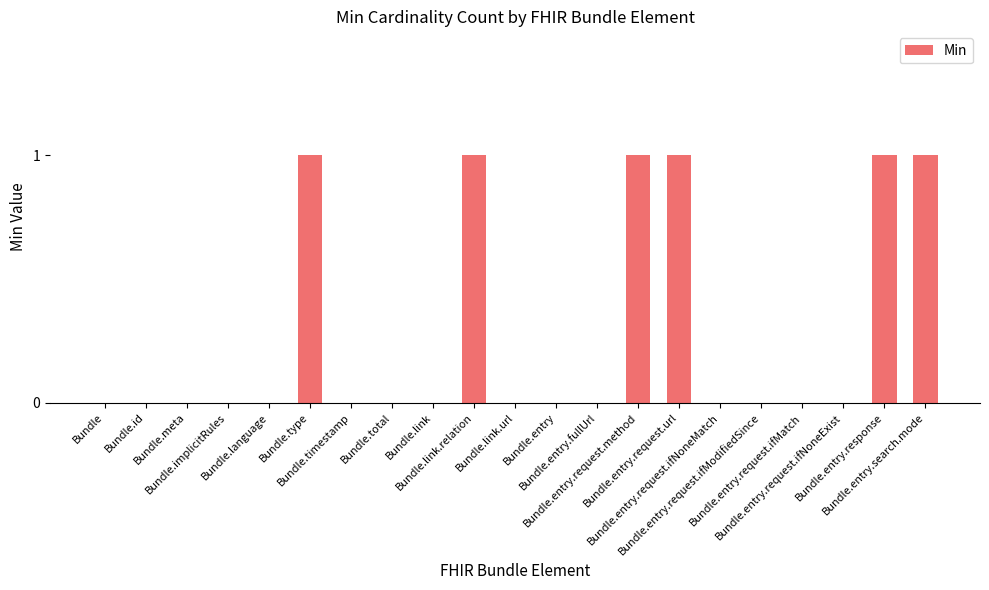

Are the bars horizontal?

No